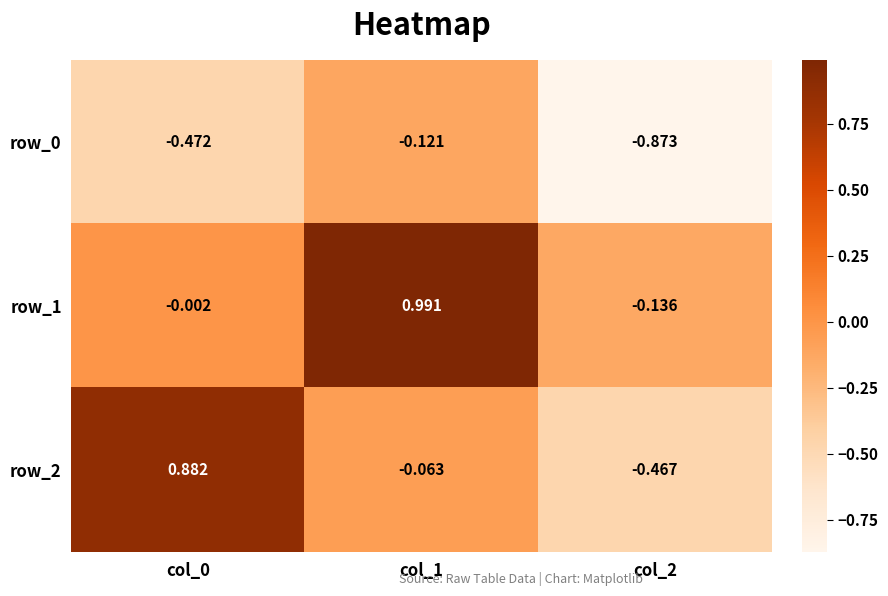

Is the value of row_2 at col_0 greater than the value of row_0 at col_0?

Yes